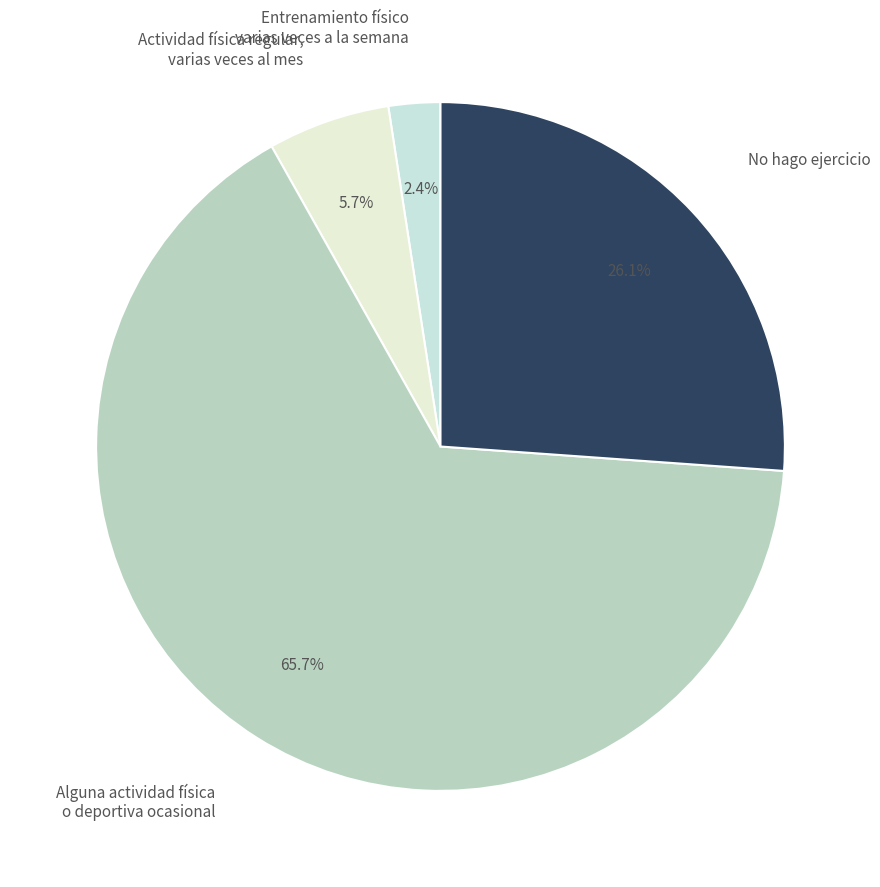

Do Alguna actividad física o deportiva ocasional and Entrenamiento físico varias veces a la semana together represent more than half of the pie?

Yes